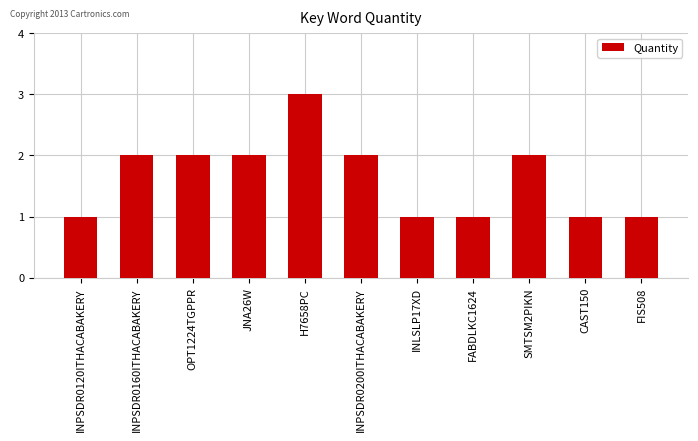

Reading left to right, list all the values displayed in this chart.

INPSDR0120ITHACABAKERY=1	INPSDR0160ITHACABAKERY=2	OPT1224TGPPR=2	JNA26W=2	H7658PC=3	INPSDR0200ITHACABAKERY=2	INLSLP17XD=1	FABDLKC1624=1	SMTSM2PIKN=2	CAST150=1	FIS508=1